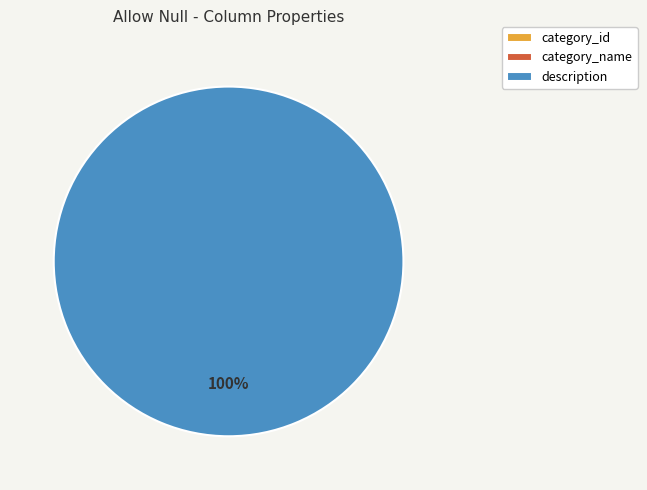

Which slice represents more than half of the pie?

description